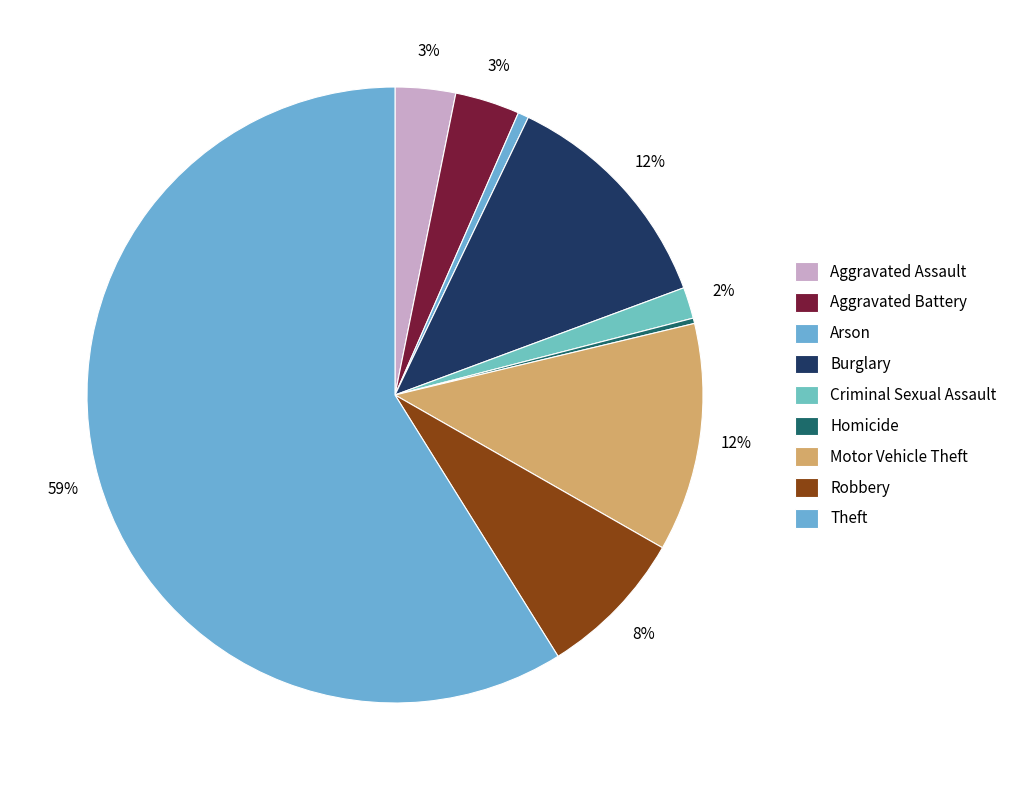

Which slice is the smallest?

Homicide